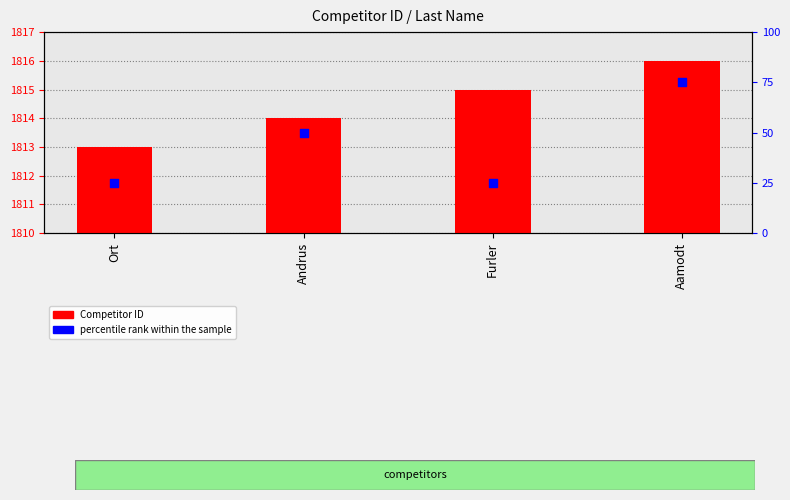

Is the value of percentile rank within the sample at Aamodt greater than the value of Competitor ID at Ort?

No